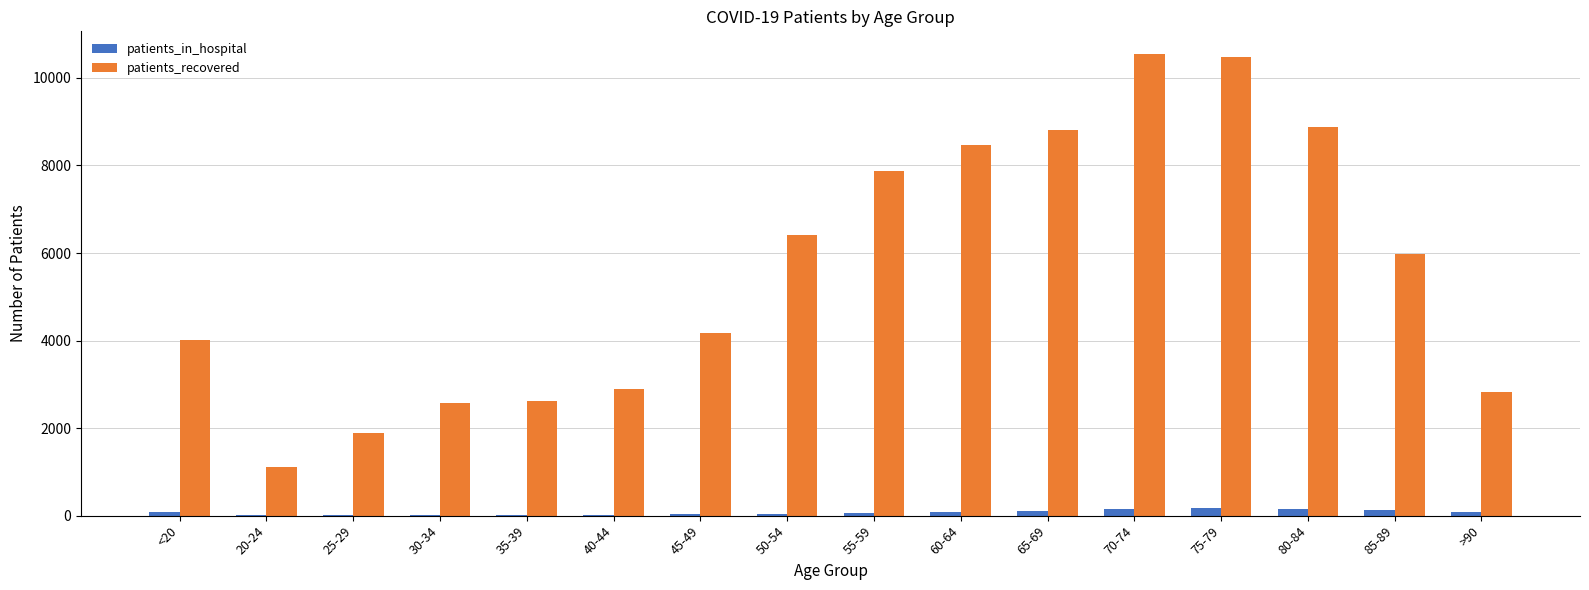

What is the sum of all patients_recovered values?

89526